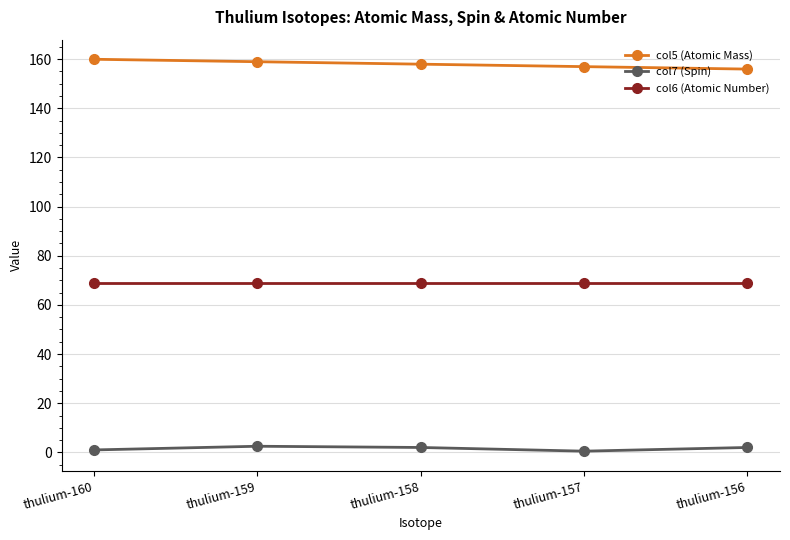

What is the minimum value for col5 (Atomic Mass)?

155.9